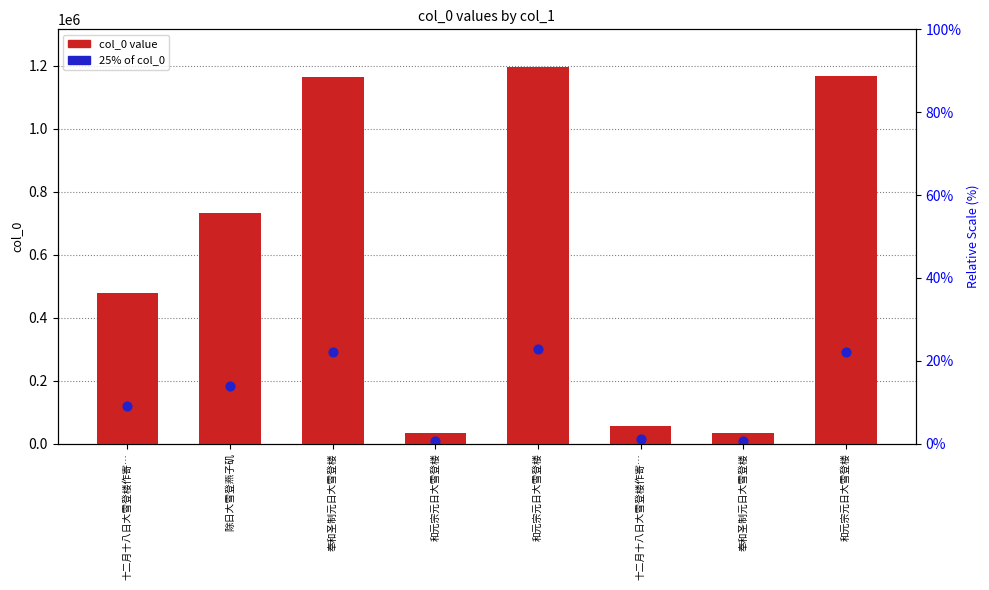

At how many categories does at least one series exceed 847529?

3